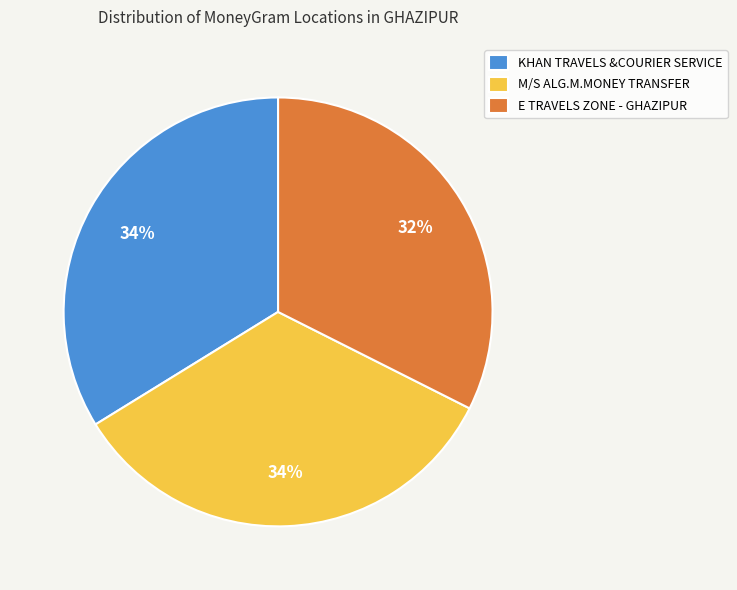

Approximately how many times larger is the value at KHAN TRAVELS &COURIER SERVICE compared to M/S ALG.M.MONEY TRANSFER?

1.0